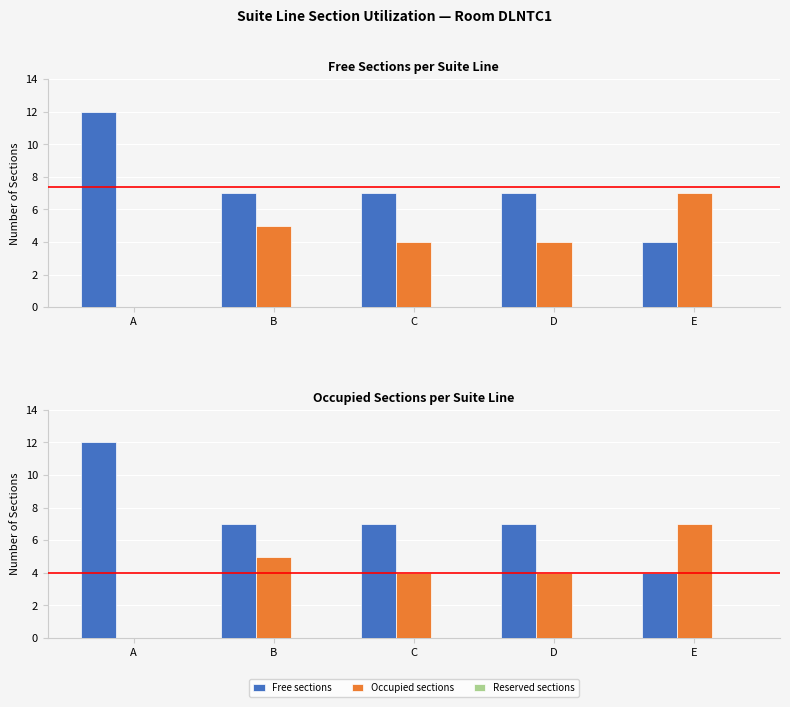

What is the spread (max minus min) of values at B?

7